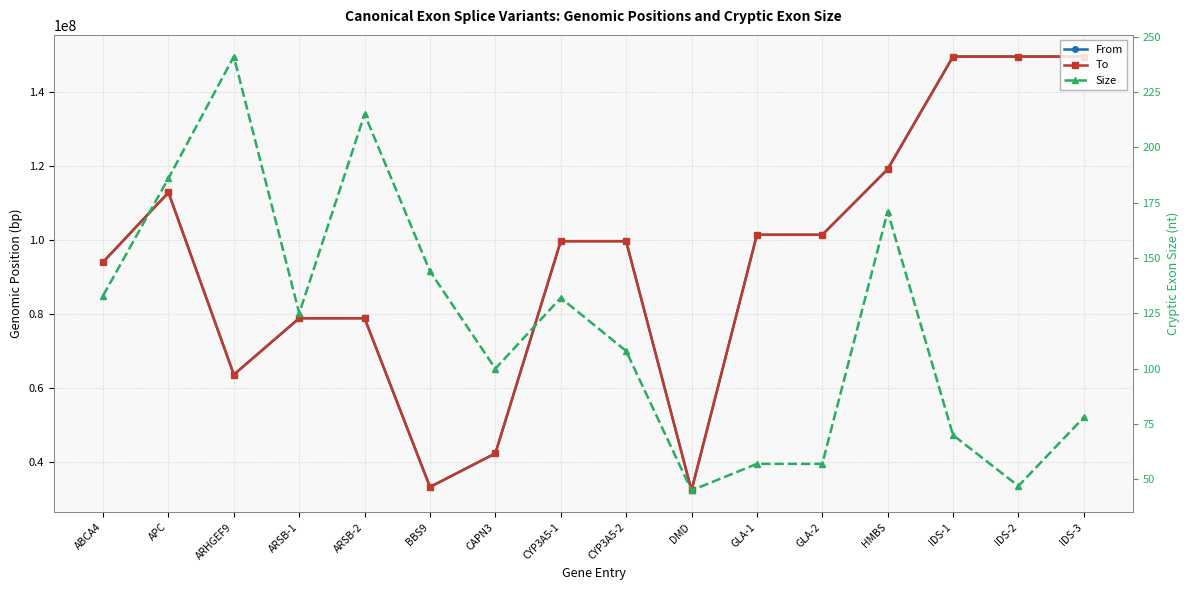

Does the chart display data point markers on the line(s)?

Yes